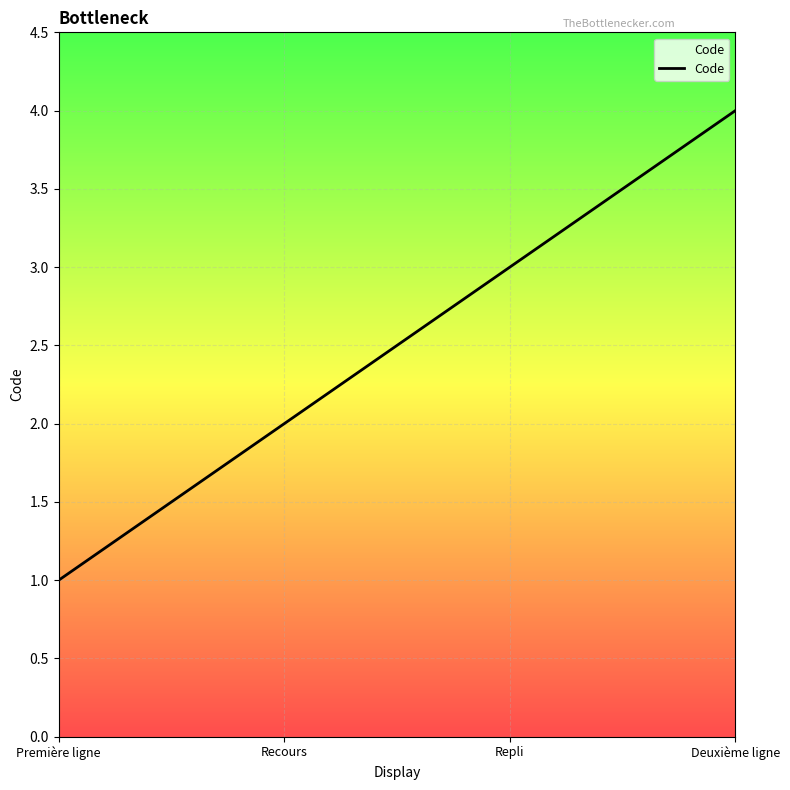

What is the approximate value at Recours?

2